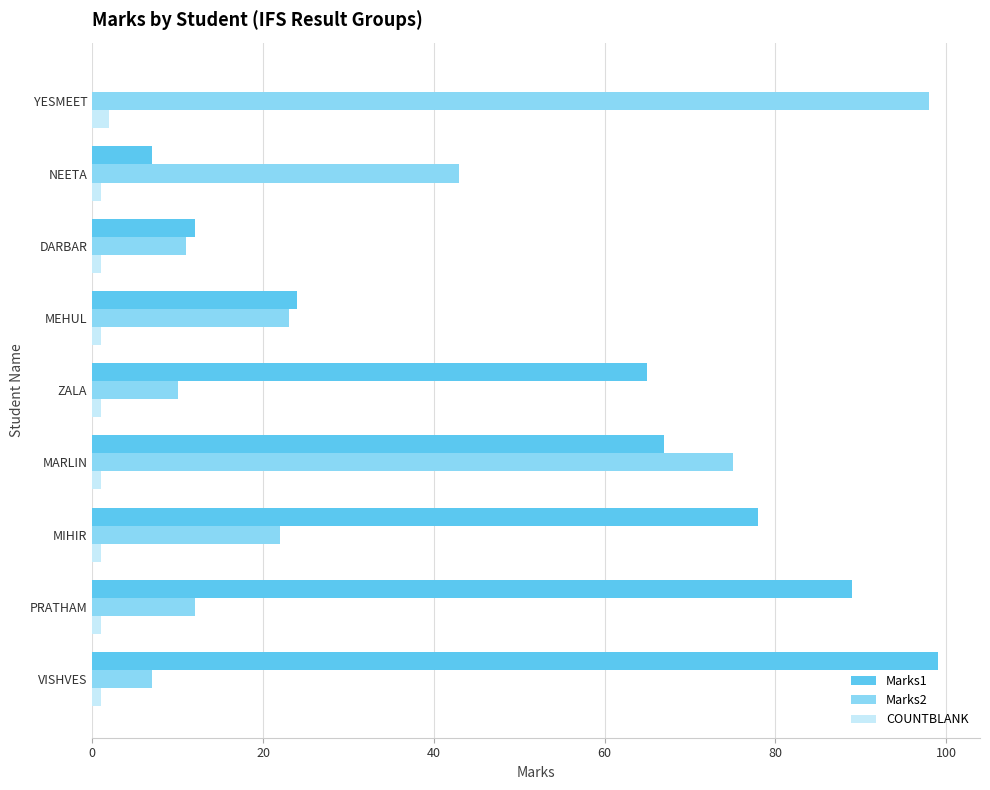

The value of Marks2 at MIHIR is 22. True or false?

True